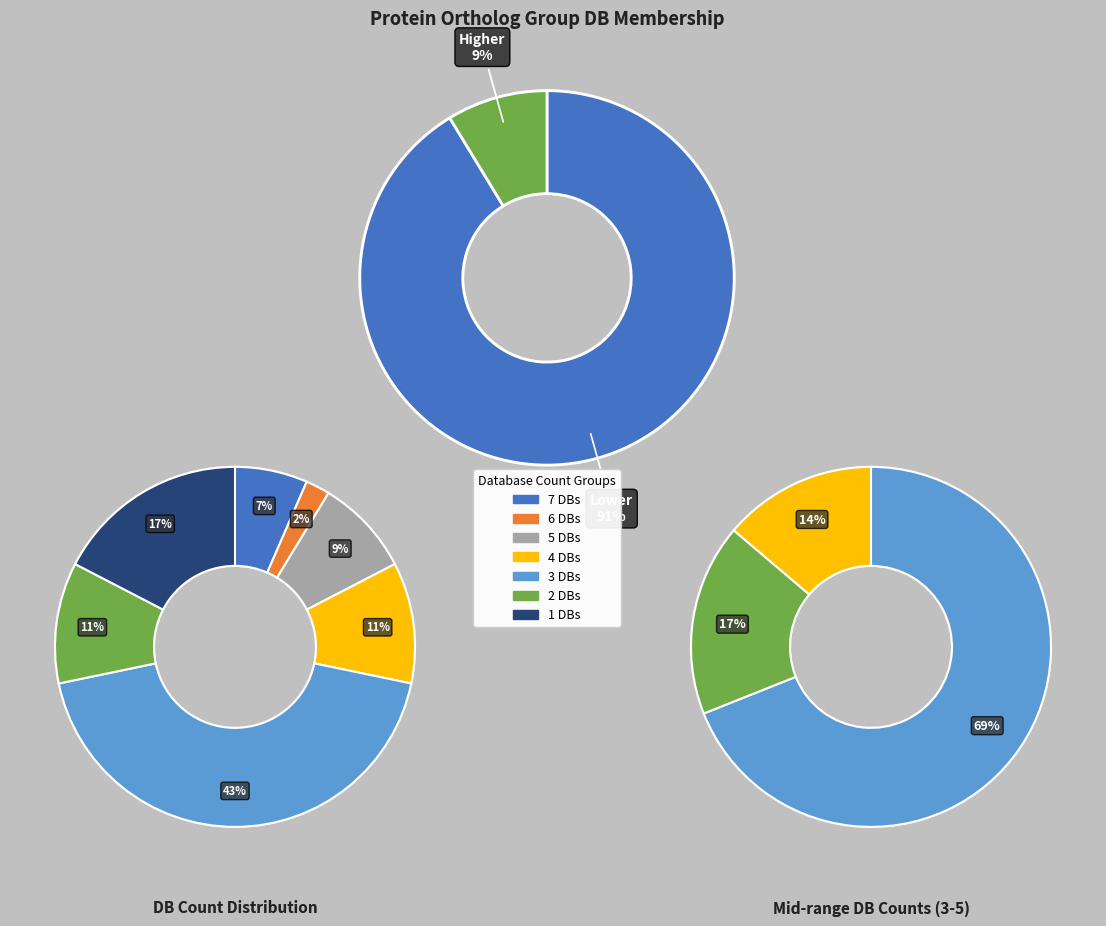

How many segments does this pie chart have?

7